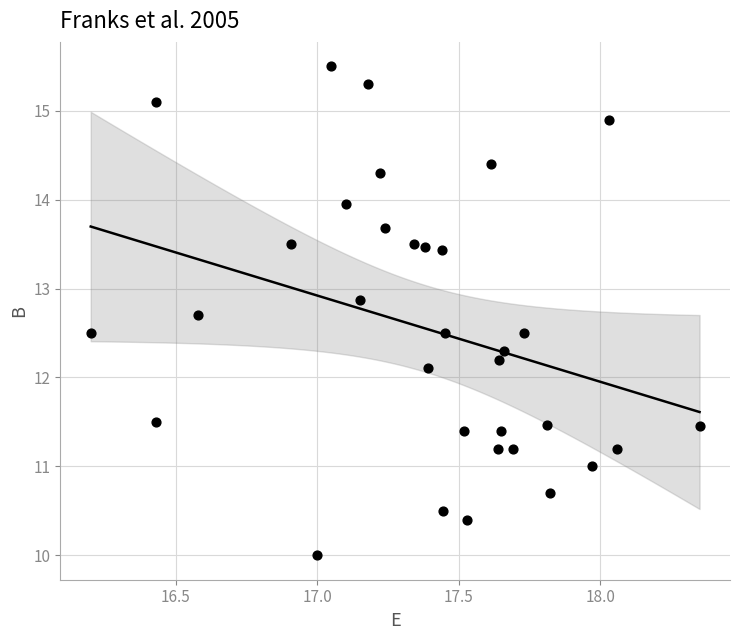

What Y value in the scatter plot is closest to 12?

12.1